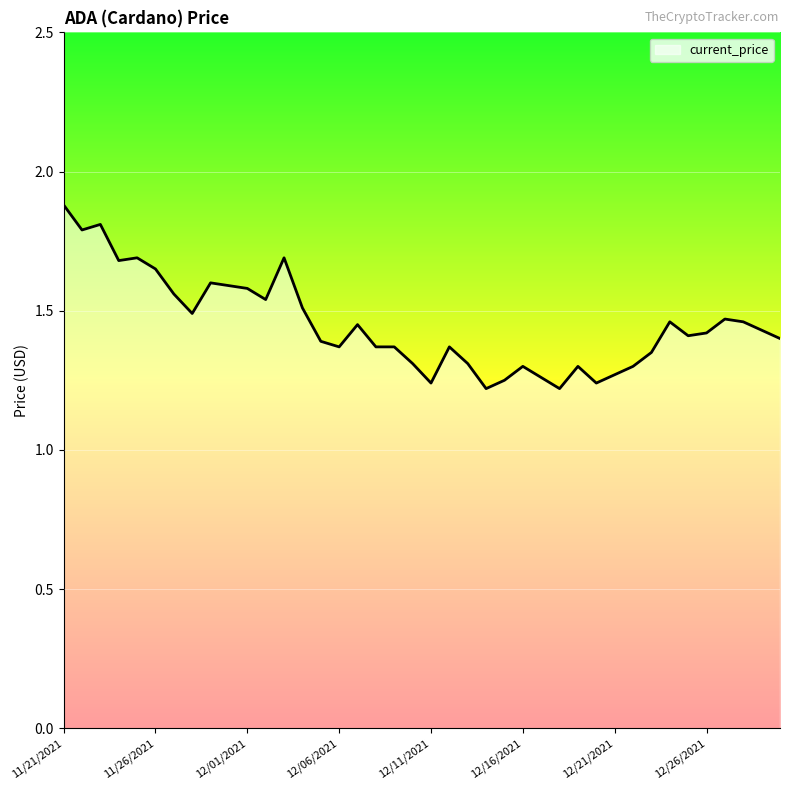

What is the greatest value displayed?

1.9